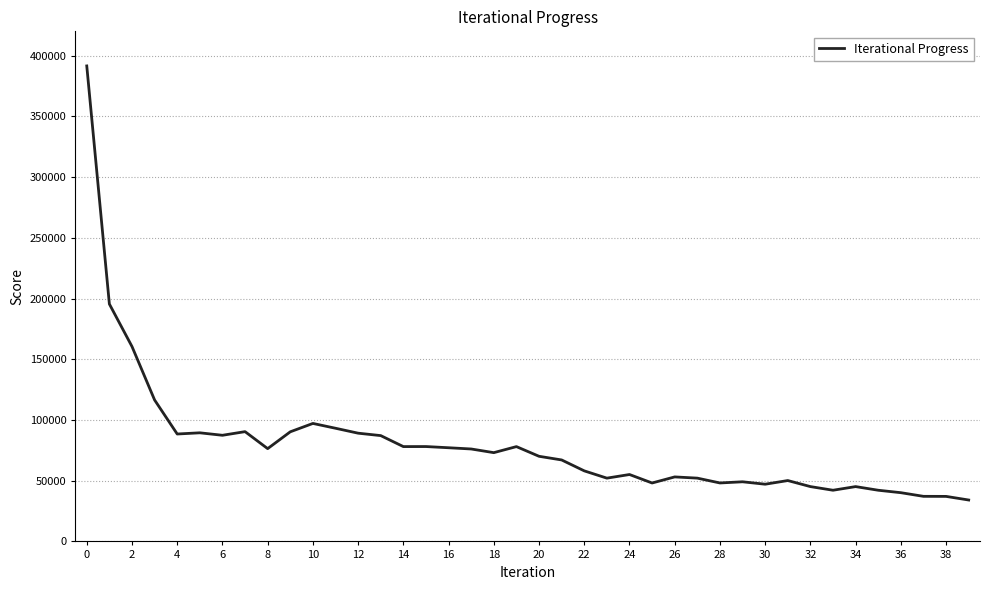

What is the minimum value shown in the chart?

34089